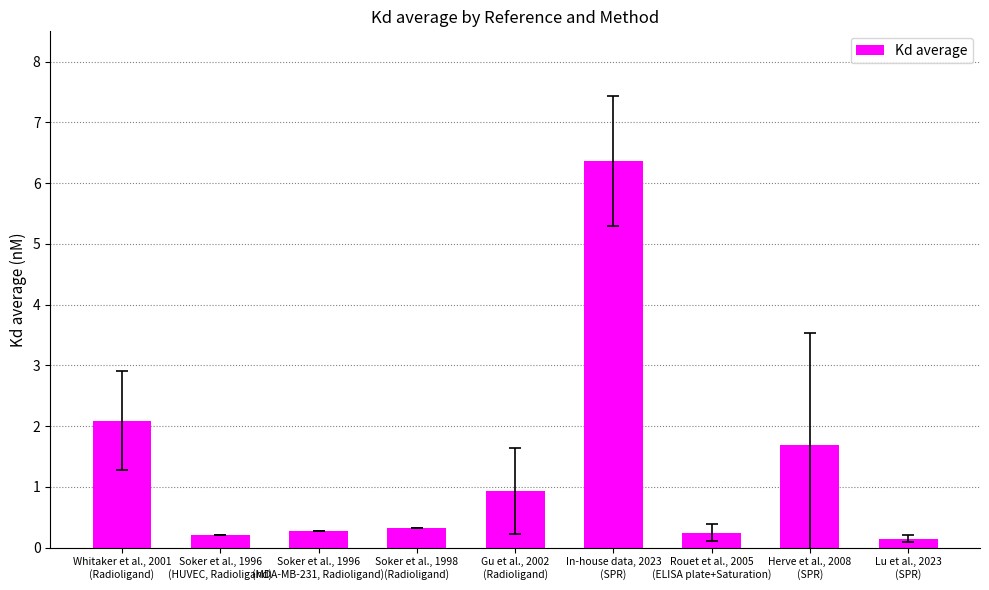

What is the label of the 1st bar from the left?

Whitaker et al., 2001
(Radioligand)